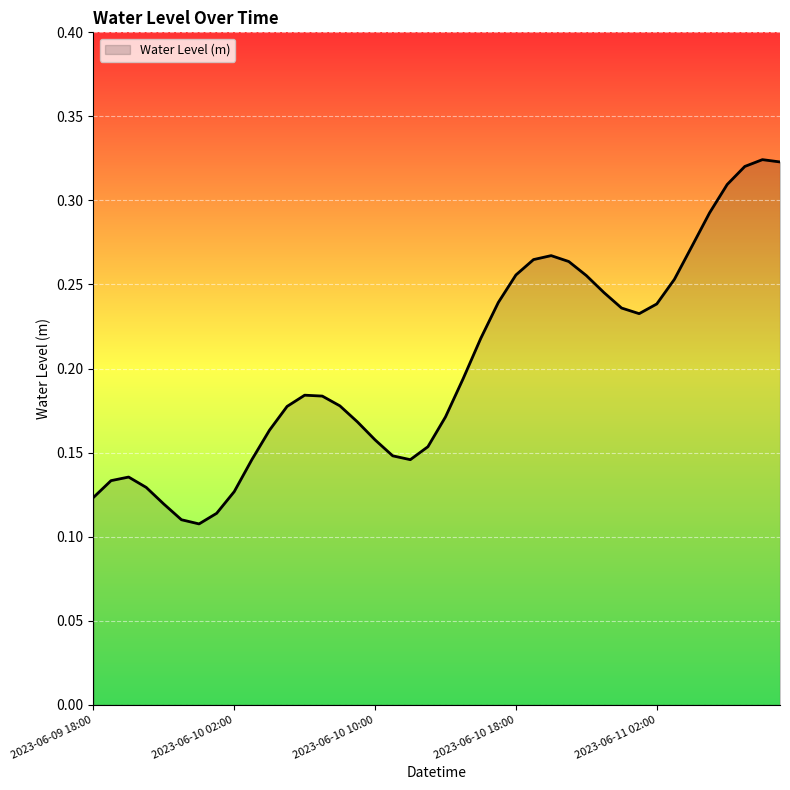

Does the chart display data point markers on the line(s)?

No